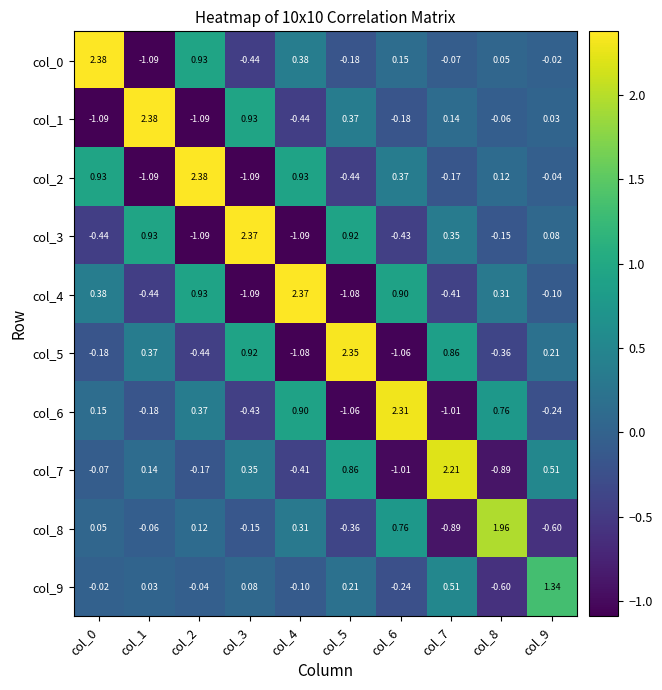

Is the value of col_4 at col_5 greater than the value of col_2 at col_2?

No